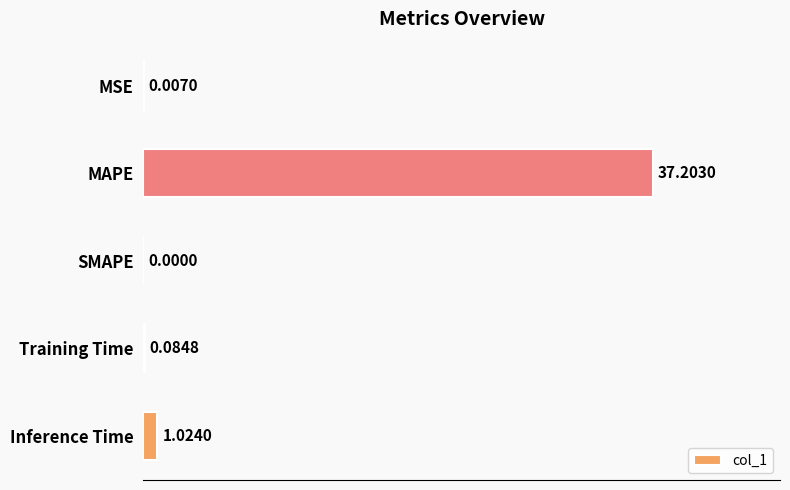

Where is the data nearest to the value 18?

Inference Time